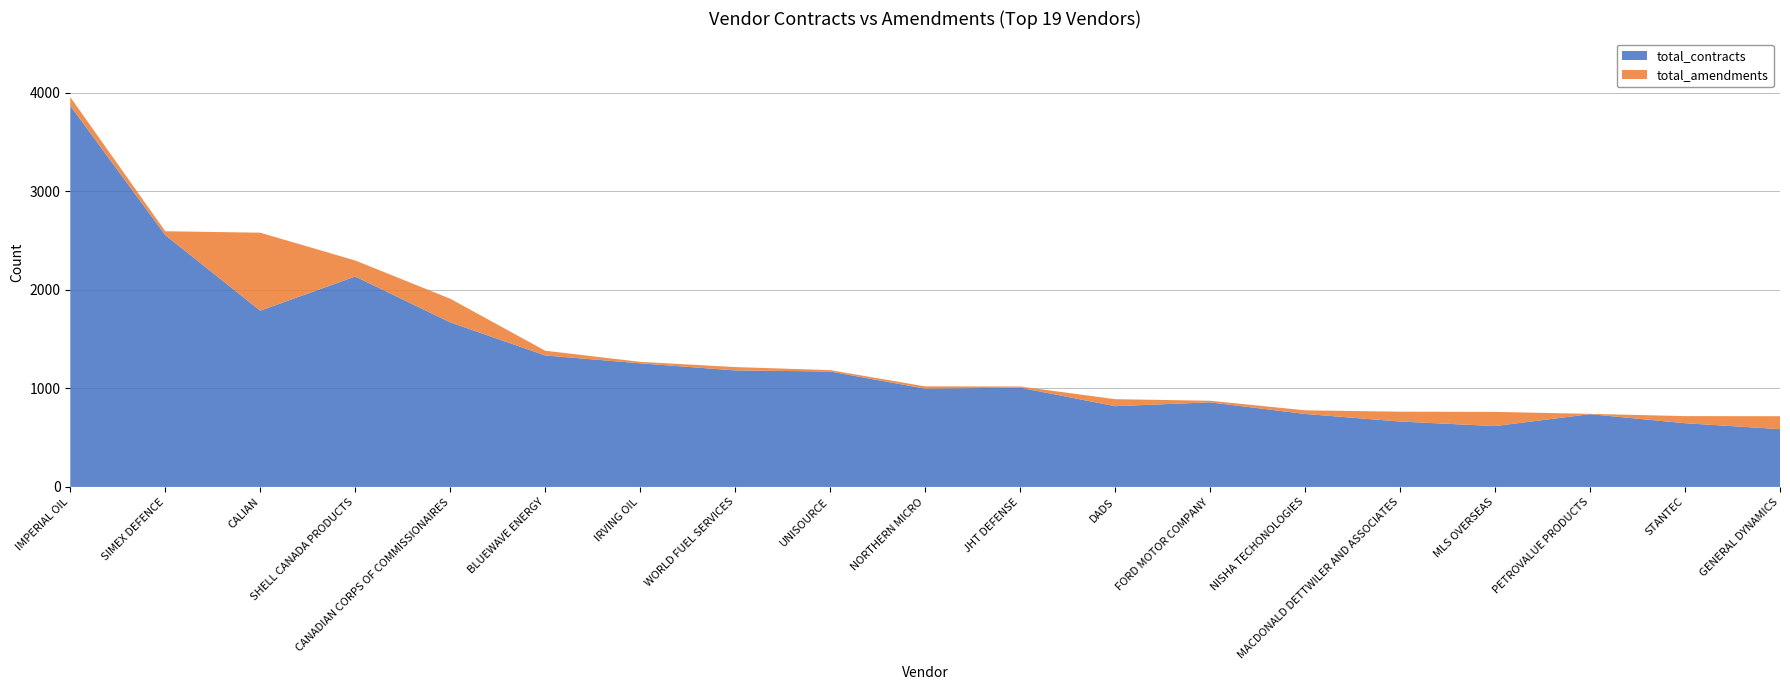

Reading left to right, transcribe all the data shown in this chart.

total_contracts: 3870	2557	1790	2136	1671	1335	1255	1183	1172	998	1008	820	859	741	664	618	739	647	587
total_amendments: 88	39	791	163	240	48	15	34	14	23	12	71	16	37	100	144	3	72	131